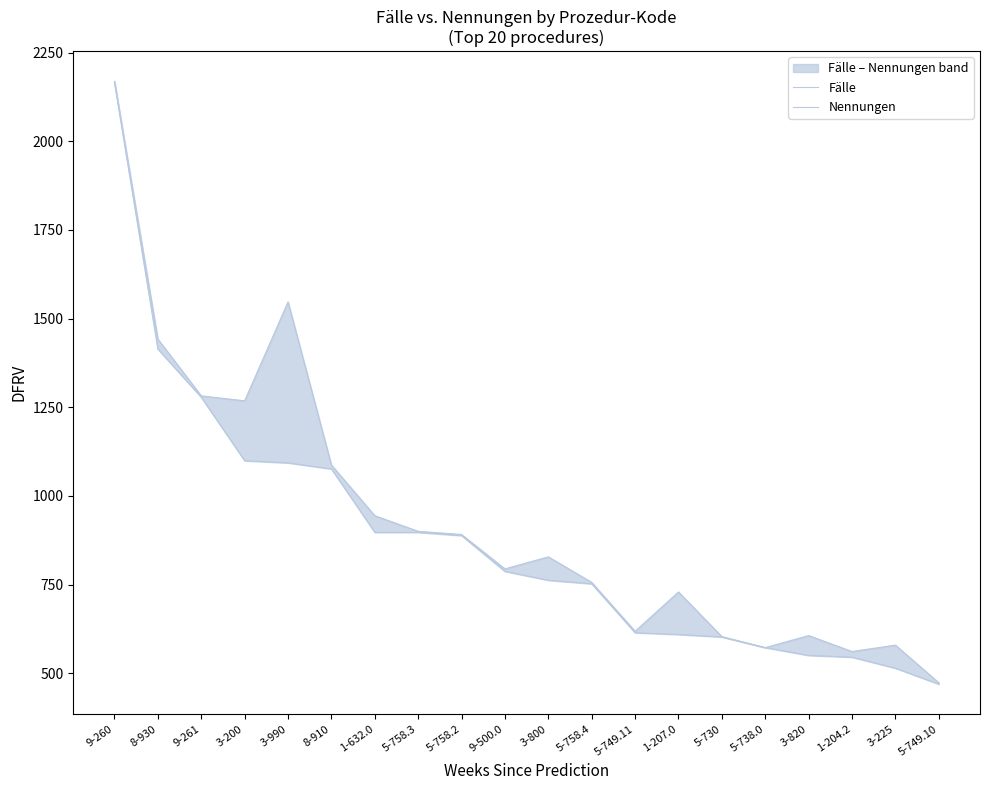

Reading right to left, what are all the values shown in this chart?

Fälle: 469	514	545	550	572	602	609	614	752	762	787	888	897	897	1076	1093	1099	1278	1414	2165
Nennungen: 473	579	561	606	572	603	729	618	756	828	794	891	900	944	1087	1547	1268	1282	1442	2169